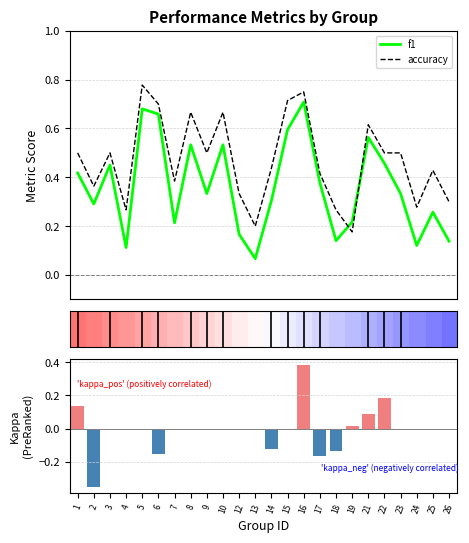

Which series ends up on top after the final intersection of accuracy and f1?

accuracy